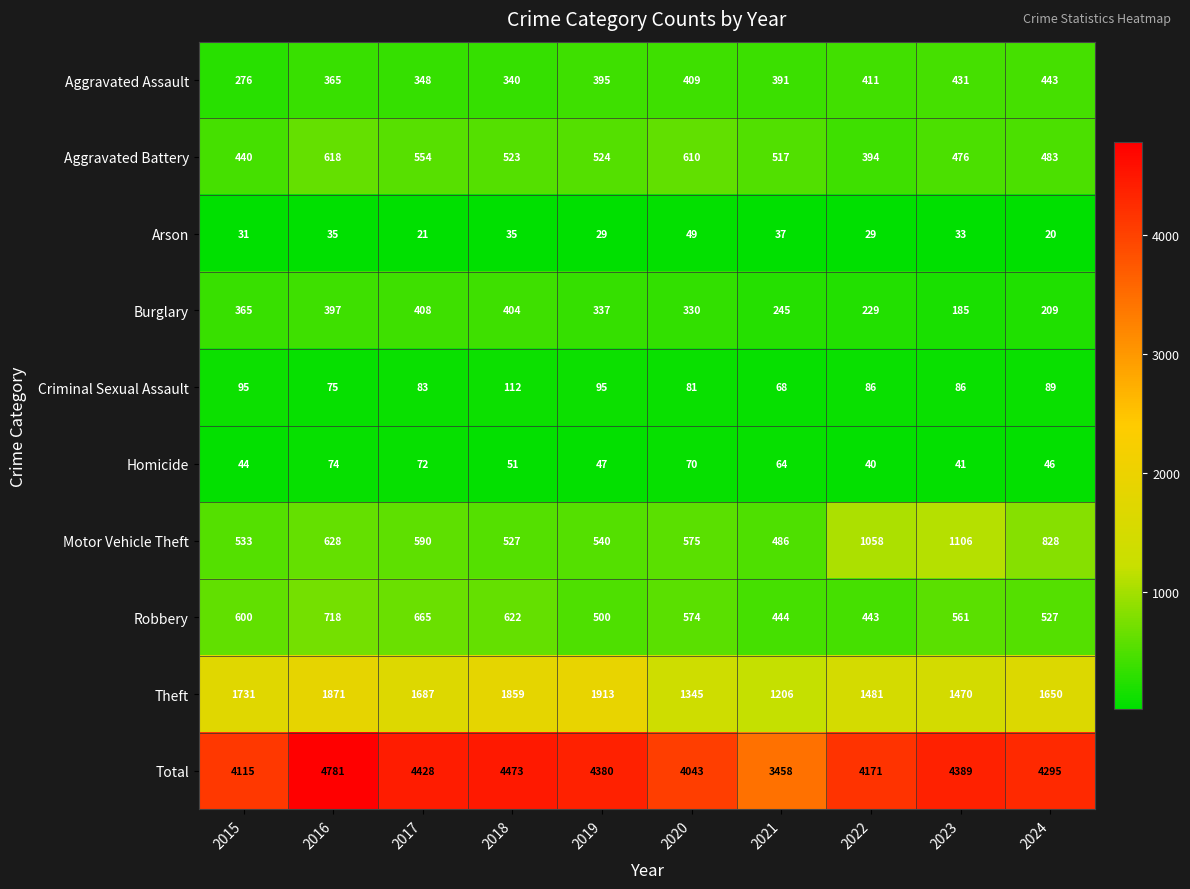

Which category has the lowest value across all series?

2024